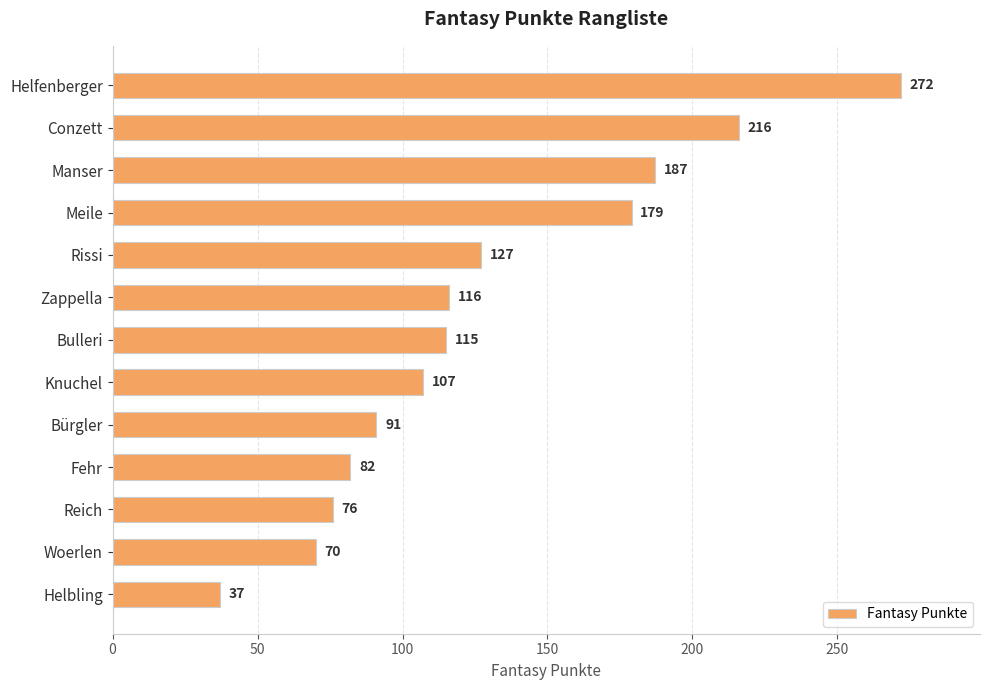

Reading top to bottom, extract all data points from this chart.

272	216	187	179	127	116	115	107	91	82	76	70	37